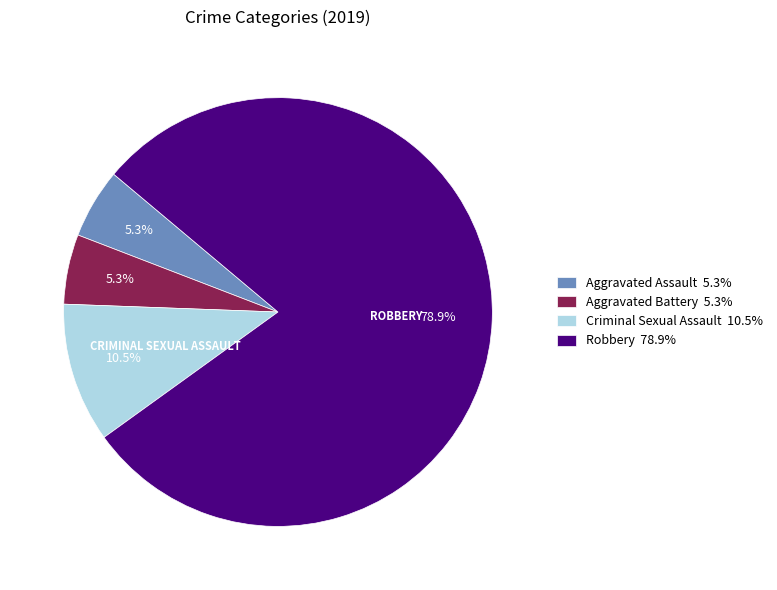

Does any single category account for the majority?

Yes